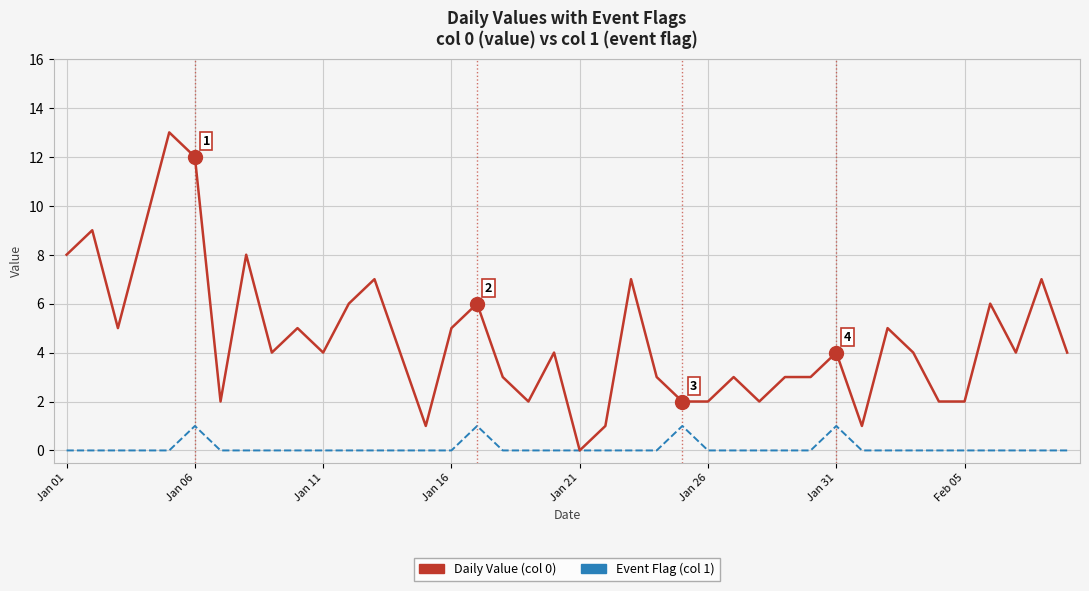

Reading left to right, extract all data points from this chart.

Daily Value (col 0): 8	9	5	9	13	12	2	8	4	5	4	6	7	4	1	5	6	3	2	4	0	1	7	3	2	2	3	2	3	3	4	1	5	4	2	2	6	4	7	4
Event Flag (col 1): 0	0	0	0	0	1	0	0	0	0	0	0	0	0	0	0	1	0	0	0	0	0	0	0	1	0	0	0	0	0	1	0	0	0	0	0	0	0	0	0